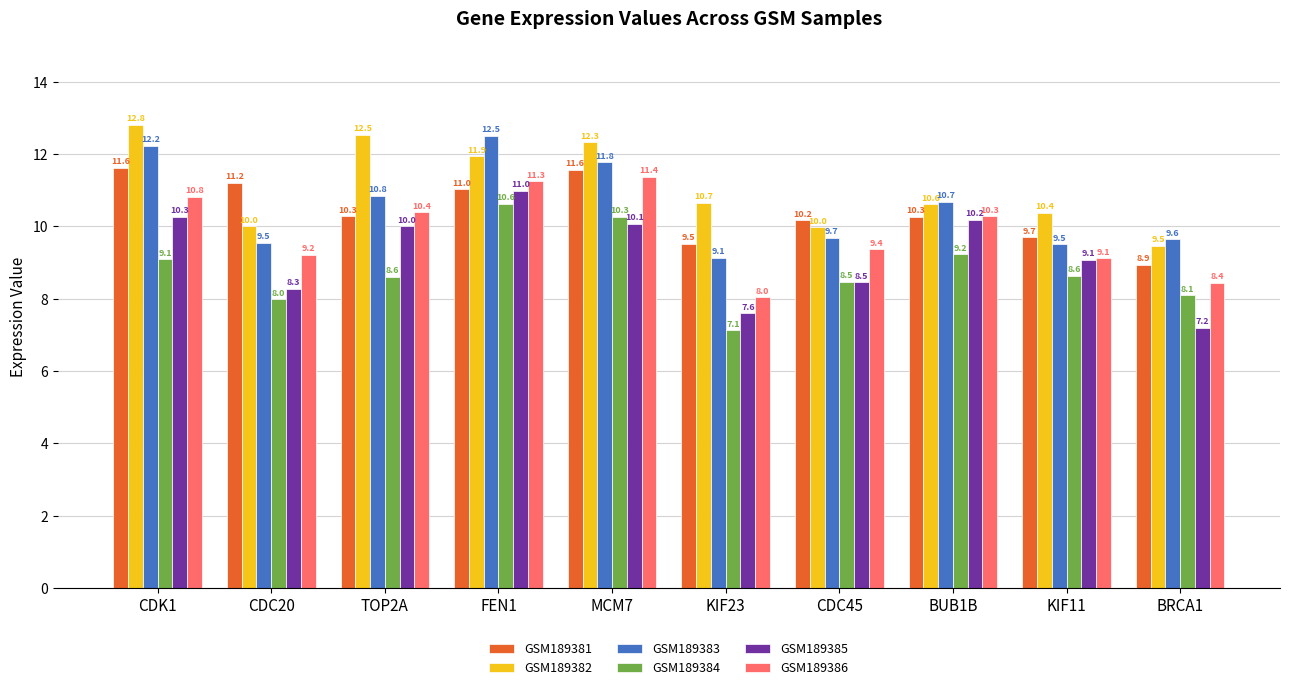

At which label does GSM189383 first exceed 10?

CDK1